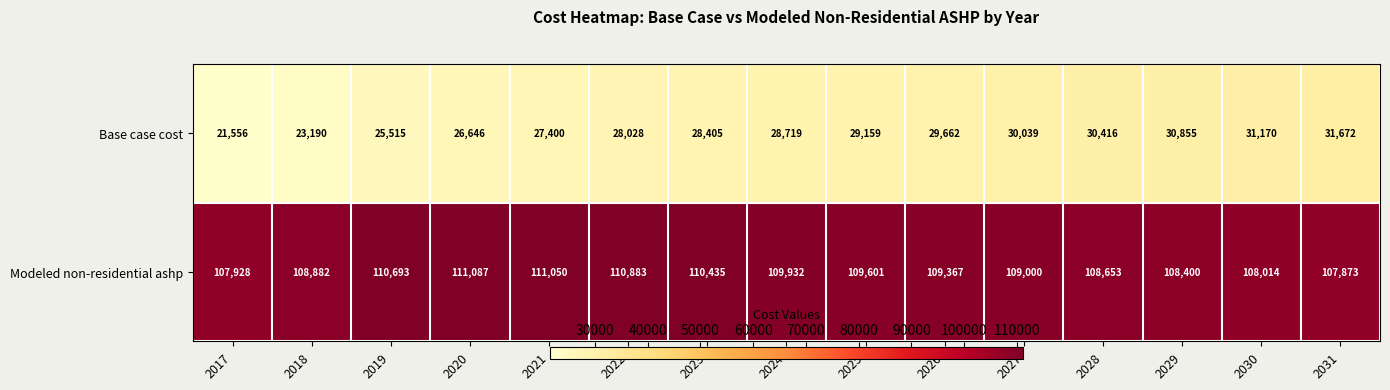

What is the difference between the highest and lowest values at 2022?

82855